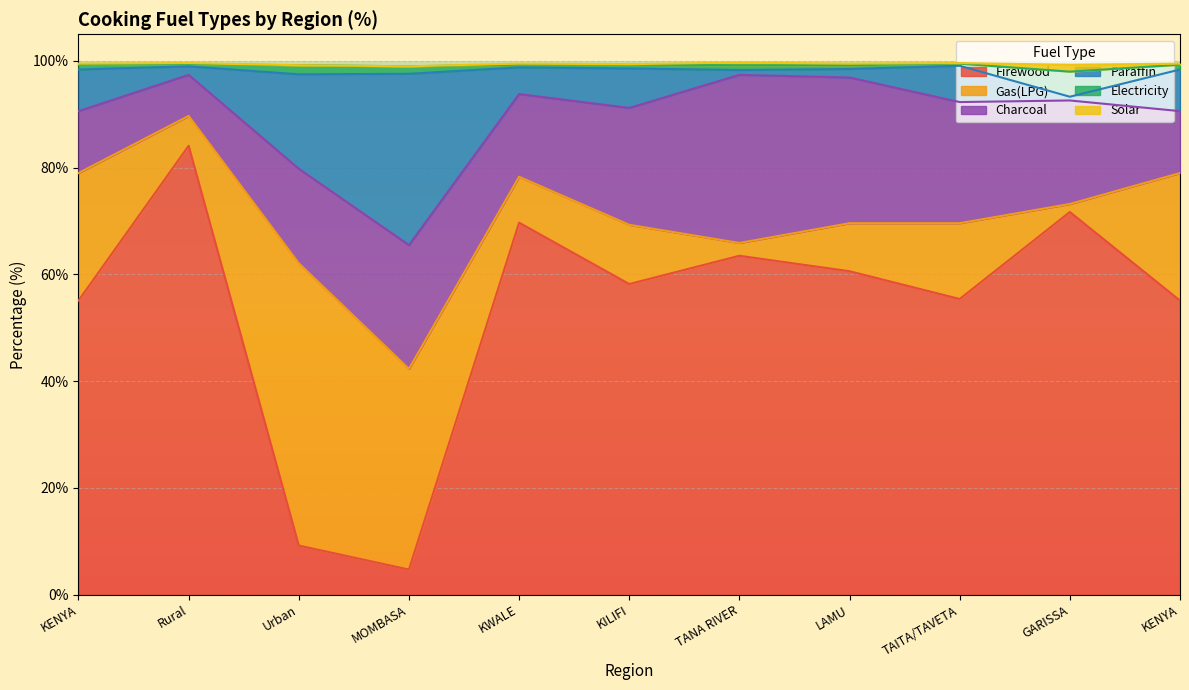

The Firewood series shows 3.5 at Urban. True or false?

False